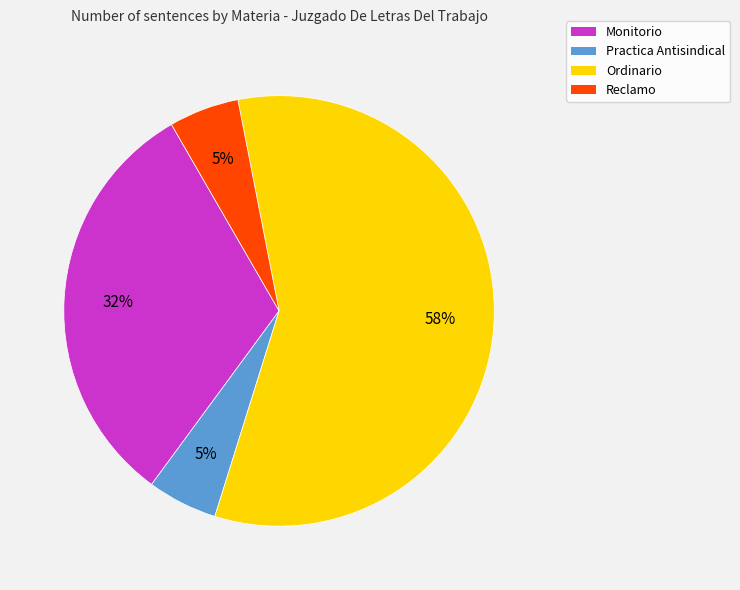

What is the largest slice in the pie chart?

Ordinario